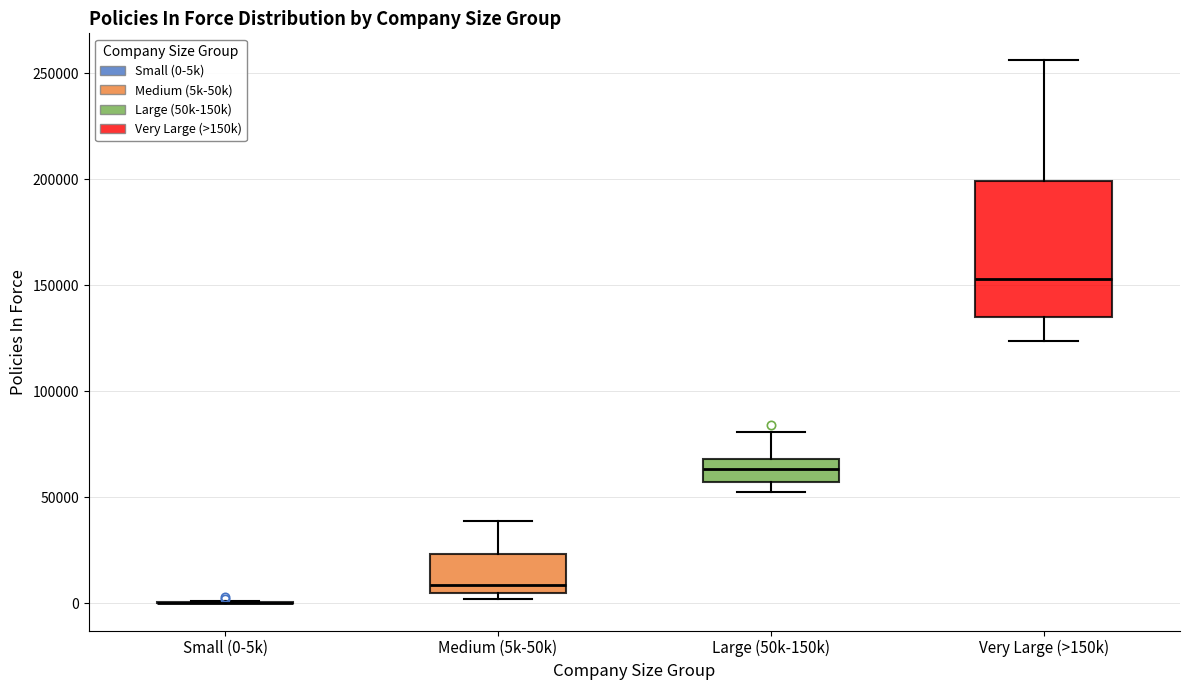

Where is the lower edge of the box for Large (50k-150k) on the y-axis? The values are not printed on the chart, so give them approximately, as read against the axis.

55000